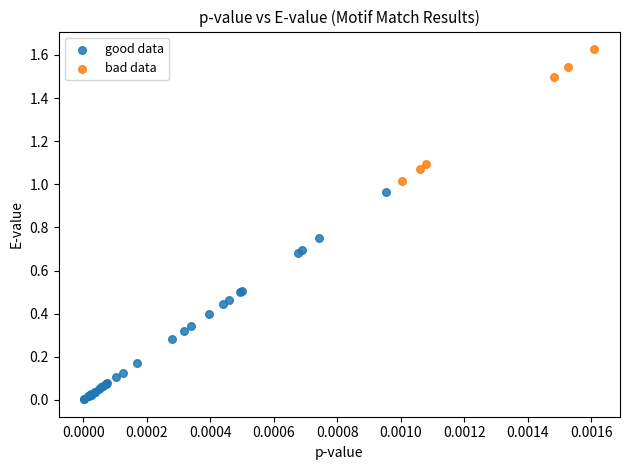

Which series contains the highest Y value?

bad data